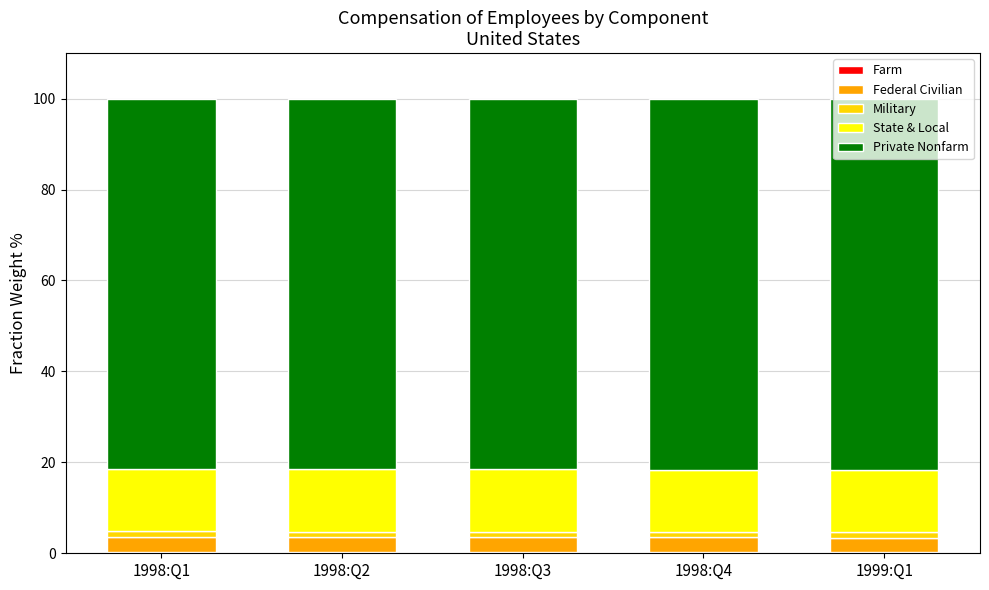

What is the label of the 5th bar from the right?

1998:Q1